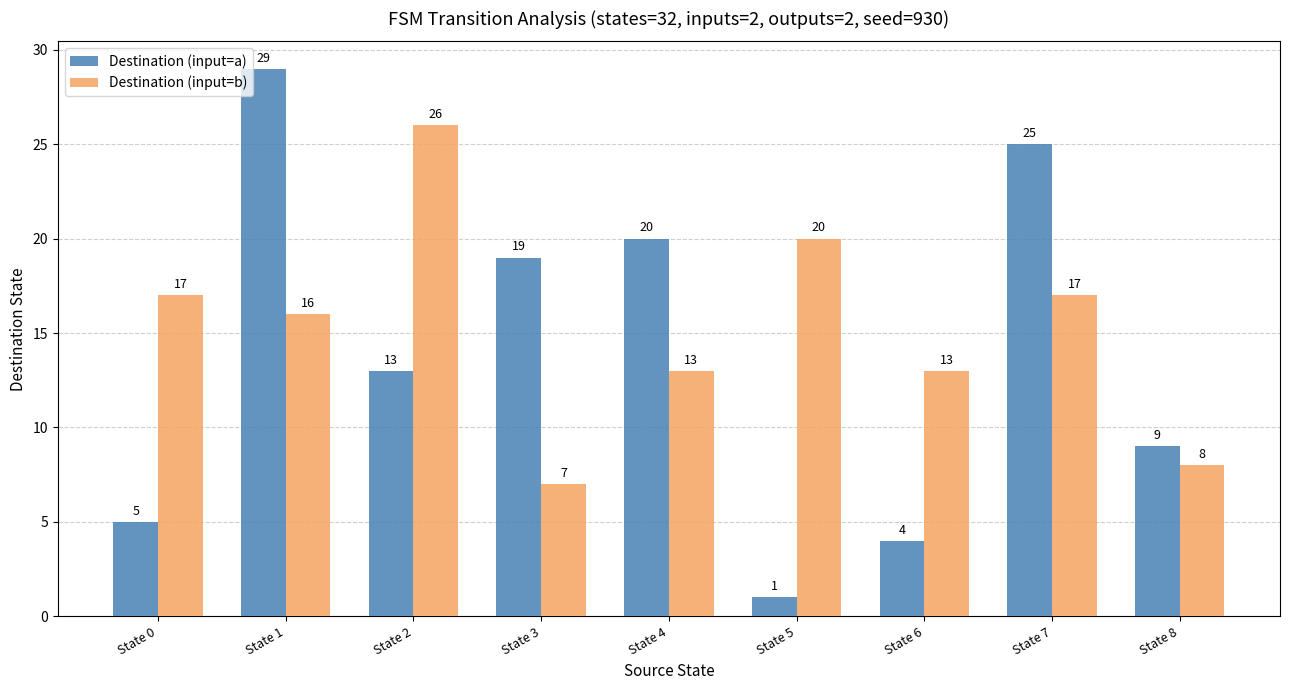

What is the maximum value for Destination (input=a)?

29